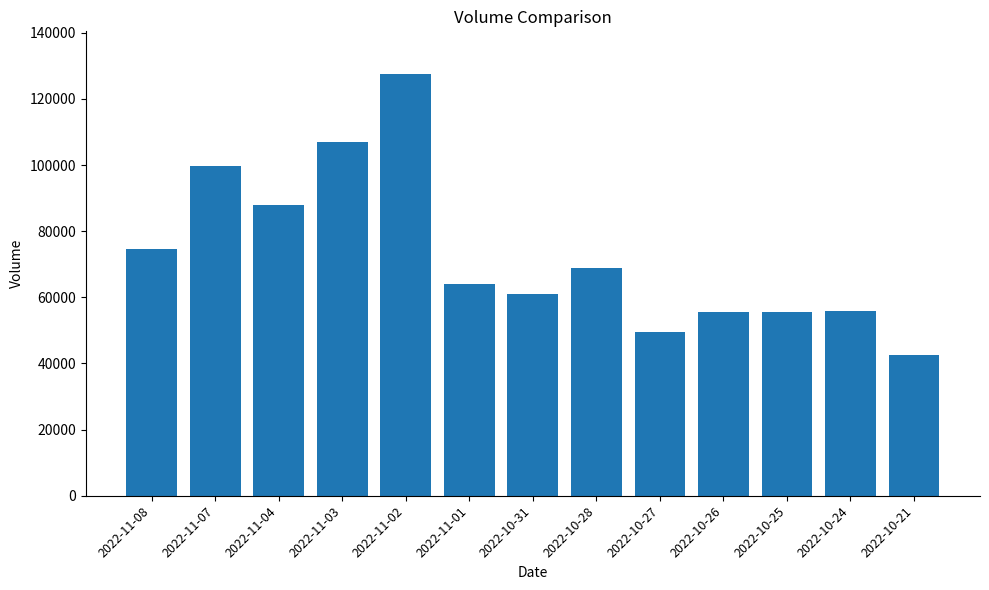

Is it true that the value at 2022-11-03 is 107094?

True